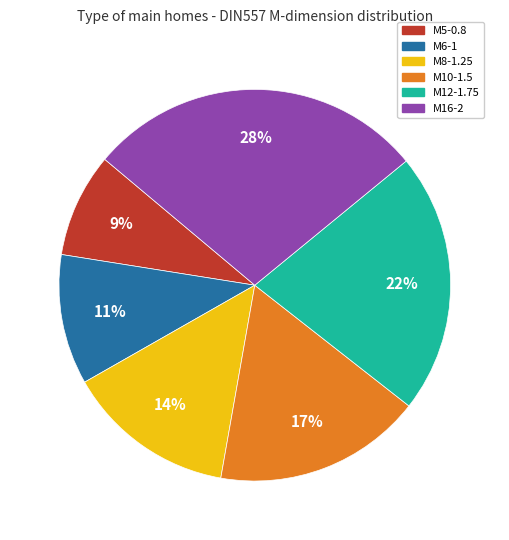

Is there a majority slice in this chart?

No